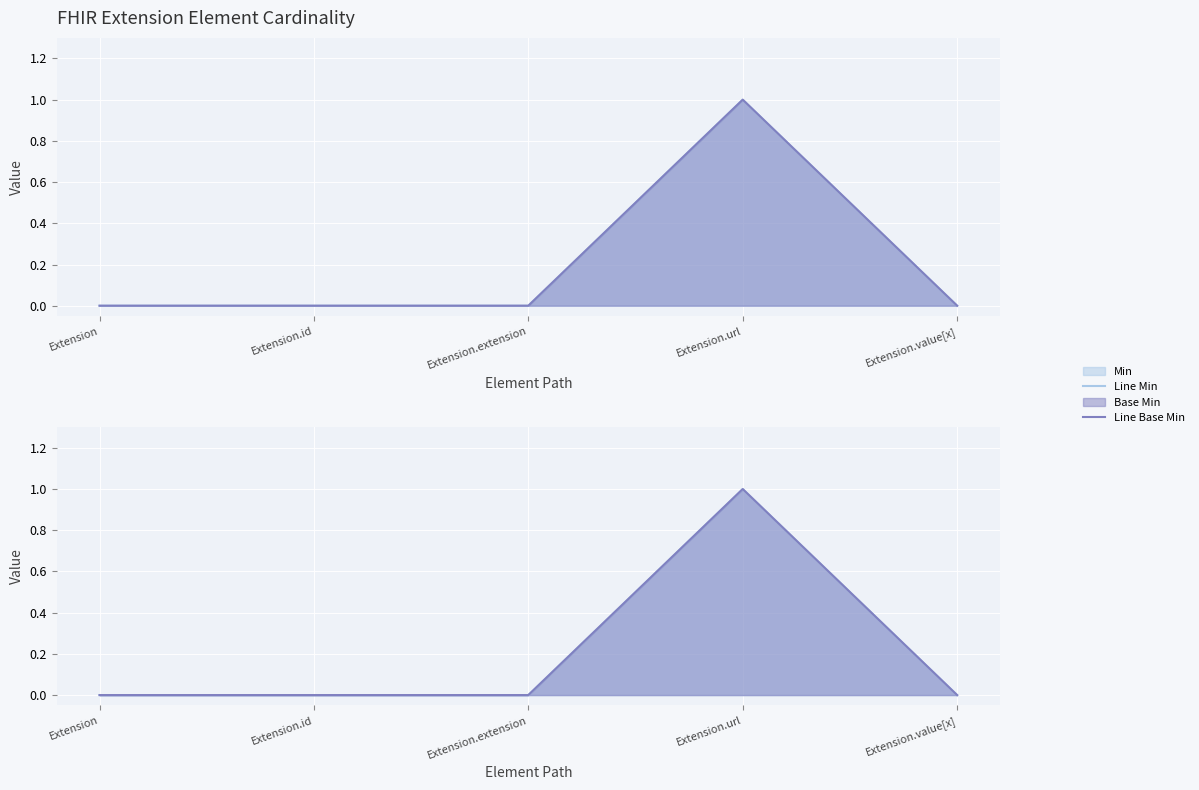

Which series changed the most between Extension and Extension.id?

Line Min